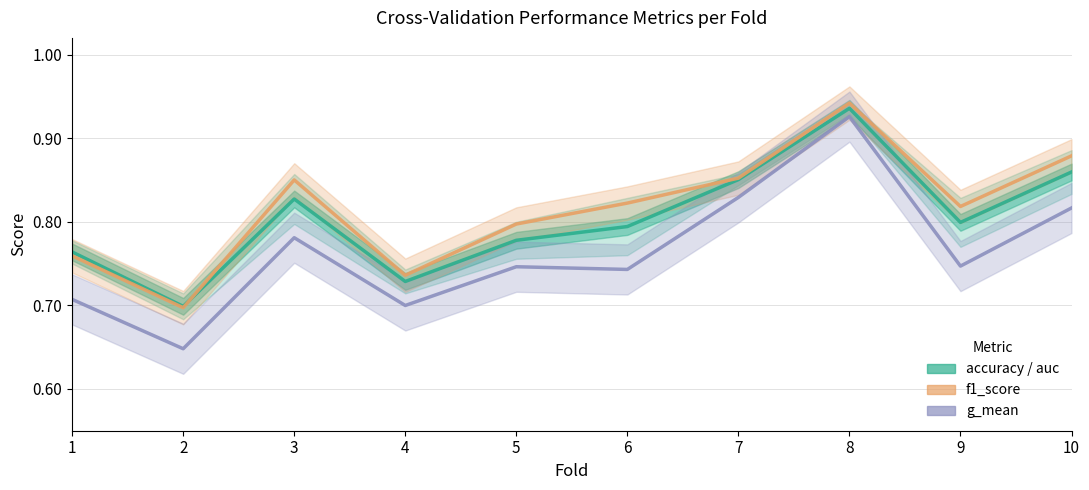

True or false: g_mean and accuracy / auc cross at least once.

False